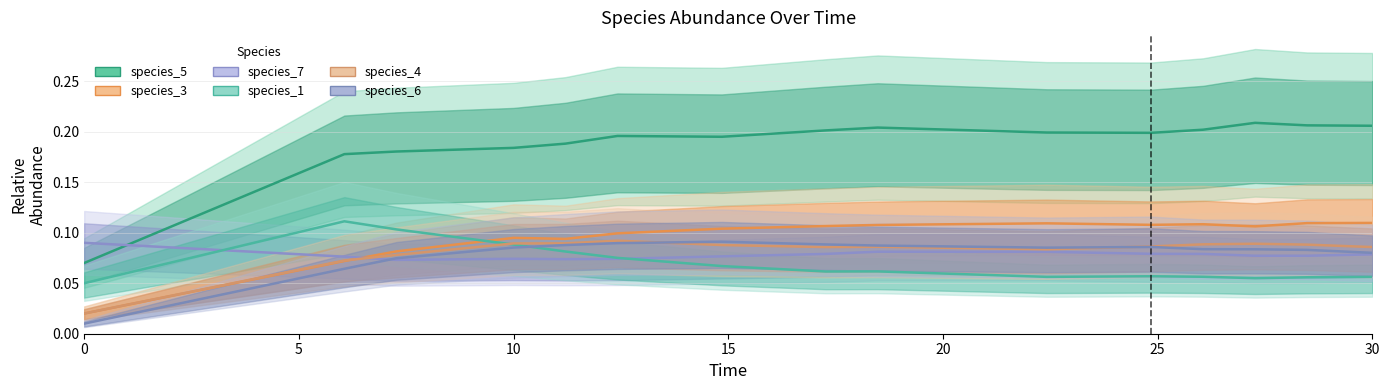

What is the highest value of the species_6 series?

0.1